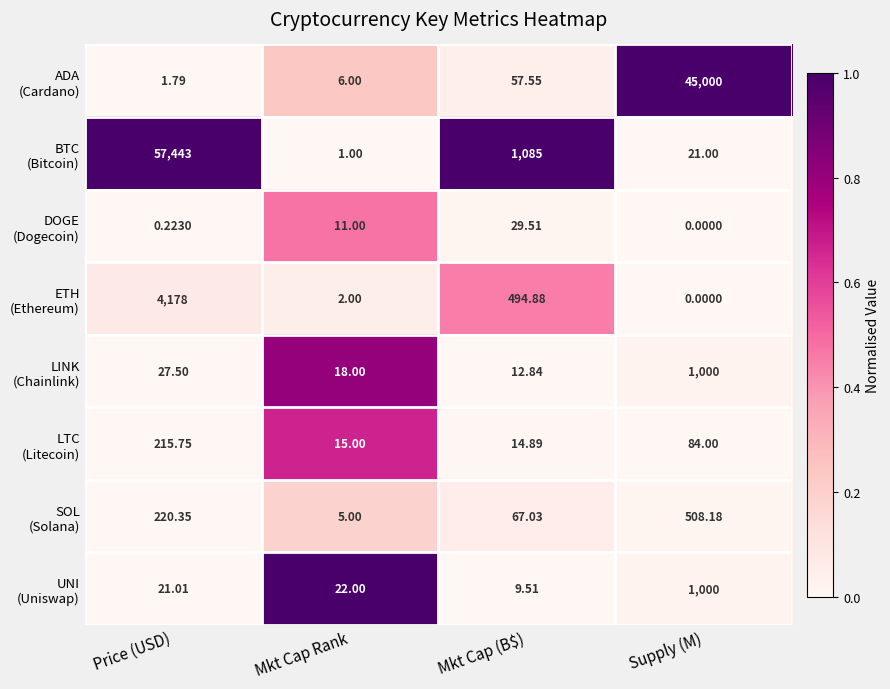

Which label corresponds to the largest value in the chart?

Price (USD)